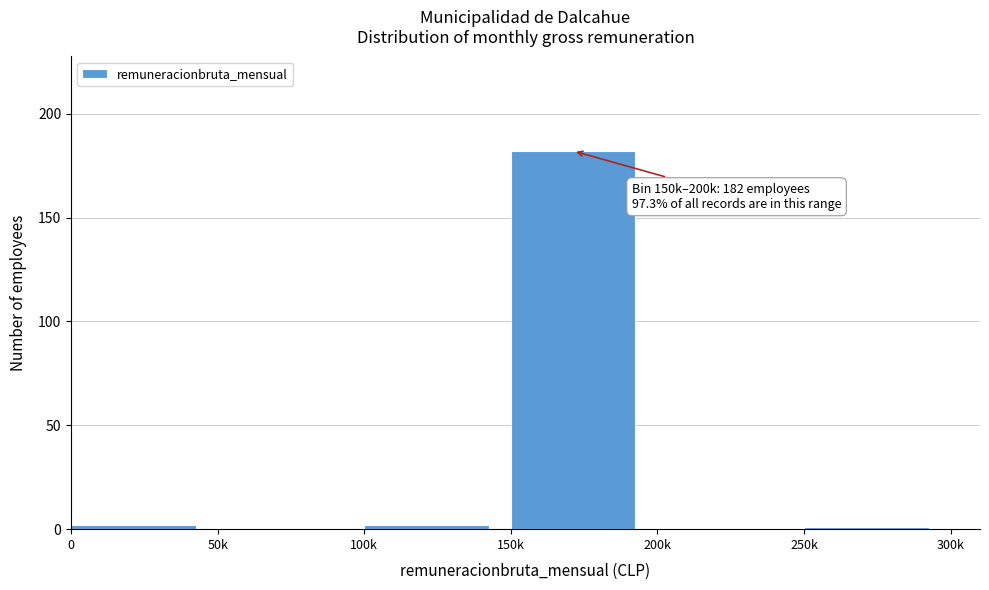

Reading left to right, what are all the values shown in this chart?

0=2	50k=0	100k=2	150k=182	200k=0	250k=1